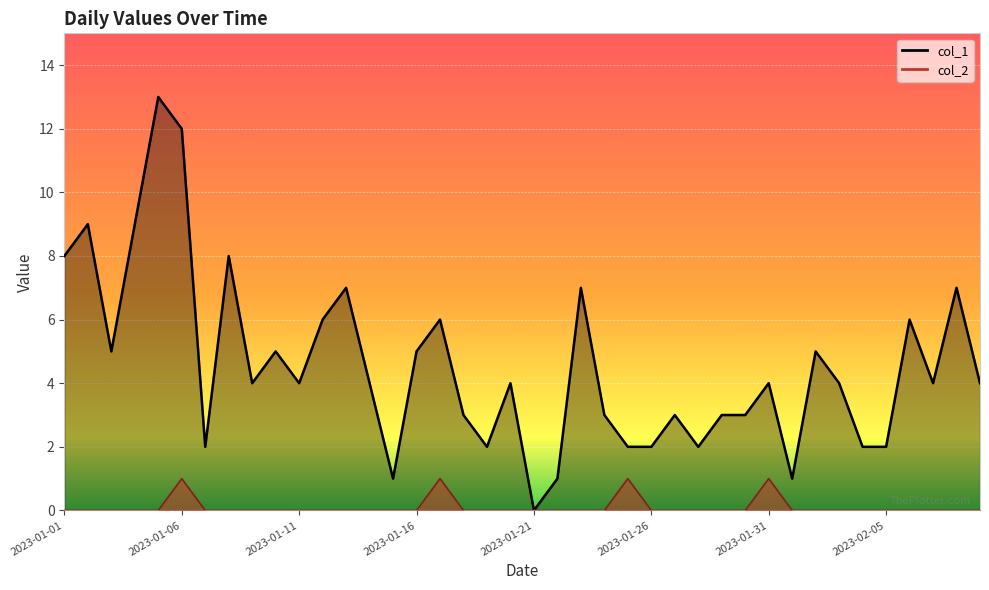

How many interior local peaks does the col_1 series have?

13